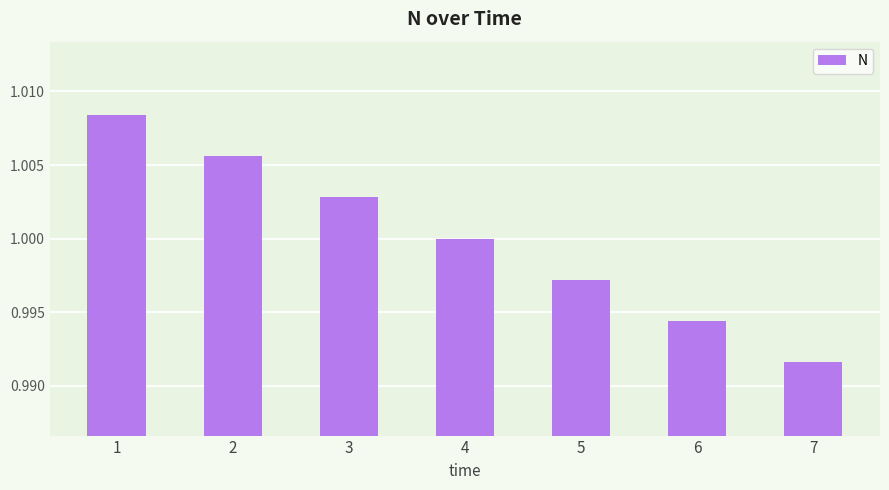

Is it true that the value at 2 is 0.5?

False